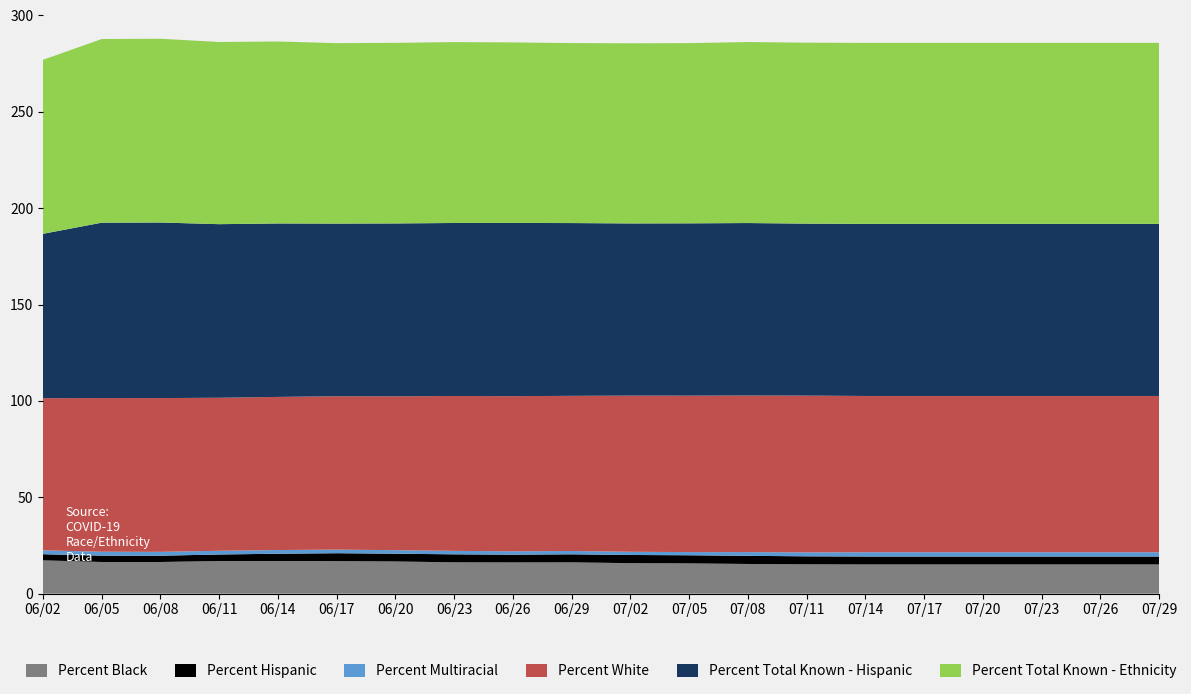

Reading right to left, transcribe all the data shown in this chart.

Percent Black: 15.2	15.2	15.2	15.2	15.2	15.2	15.2	15.4	15.7	15.8	16.2	16.2	16.3	16.7	16.9	16.9	16.9	16.4	16.4	17.3
Percent Hispanic: 4.1	4.1	4.1	4.1	4.1	4.1	4.1	4.2	4.2	4.2	4.2	4.0	4.2	4.0	4.1	3.8	3.4	3.3	3.3	3.2
Percent Multiracial: 2.2	2.2	2.2	2.2	2.2	2.2	2.0	1.9	1.6	1.7	1.7	1.7	1.8	1.8	1.9	1.9	1.9	2.0	2.0	2.0
Percent White: 81.1	81.1	81.1	81.1	81.1	81.1	81.3	81.3	81.2	81.0	80.5	80.5	80.4	79.8	79.6	79.5	79.4	79.8	79.7	79.0
Percent Total Known - Hispanic: 89.3	89.3	89.3	89.3	89.3	89.3	89.2	89.5	89.4	89.3	89.6	89.9	89.8	89.7	89.6	90.0	90.1	91.1	91.0	85.3
Percent Total Known - Ethnicity: 93.9	93.9	93.9	93.9	93.9	93.9	93.9	93.9	93.5	93.5	93.4	93.7	93.8	93.7	93.6	94.4	94.5	95.3	95.3	90.3